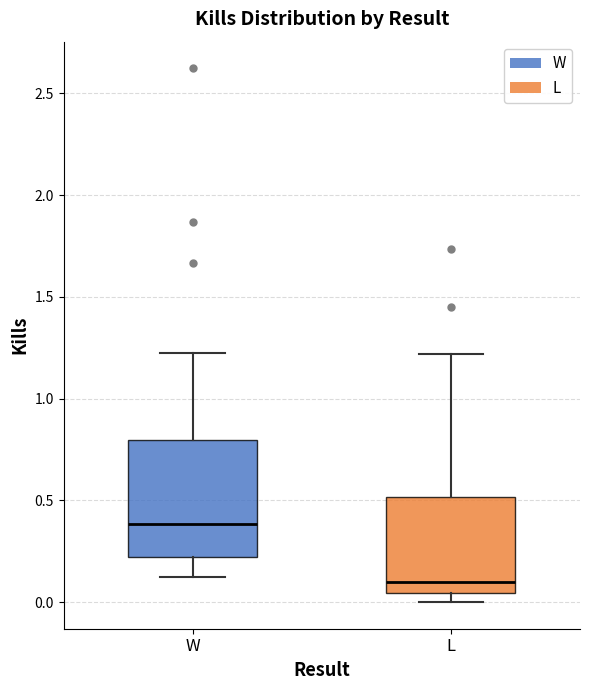

Reading left to right, transcribe this box plot: for each box, give where its median line is, the range the box spans, and where its two whiskers end, as read against the y-axis. The values are not printed on the chart, so give them approximately, as read against the axis.

W: median 0.40, box 0.20 to 0.80, whiskers 0.10 to 1.20
L: median 0.10, box 0.05 to 0.50, whiskers 0.00 to 1.20